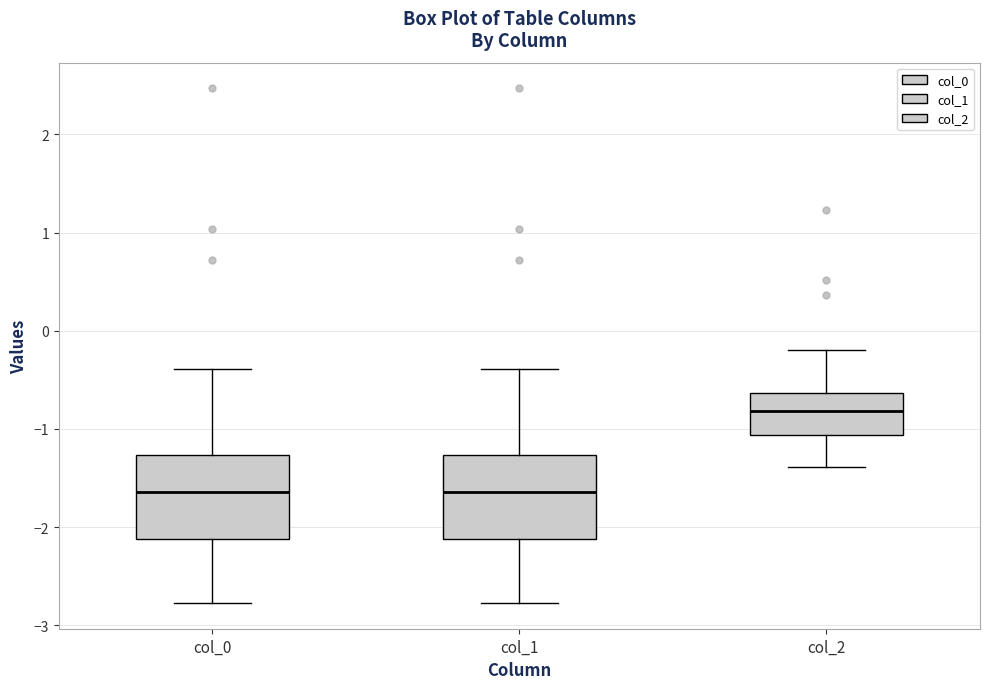

Where is the upper edge of the box for col_0 on the y-axis? The values are not printed on the chart, so give them approximately, as read against the axis.

-1.3